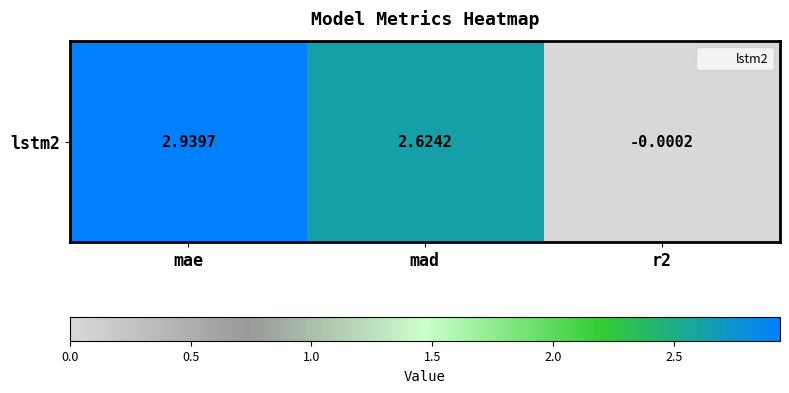

What is the change in value from mae to mad?

-0.3